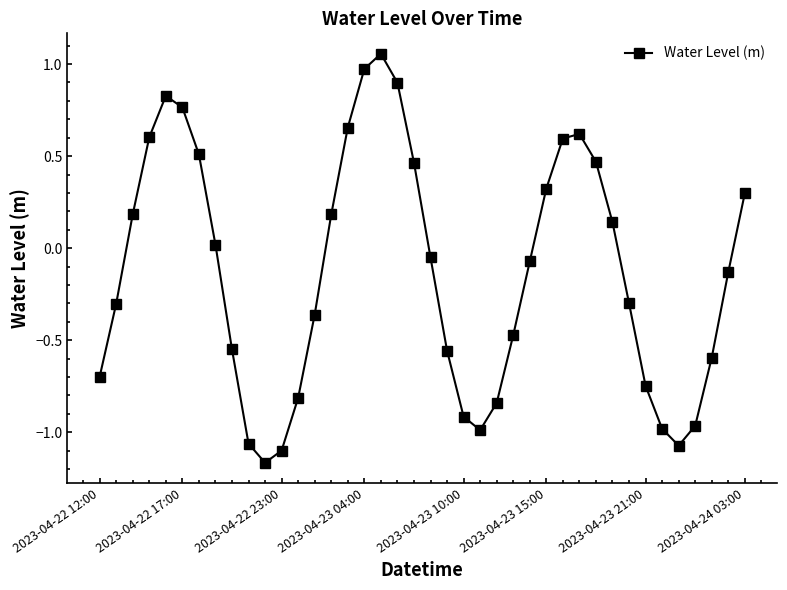

What is the value of the 29th point from the left?

0.6